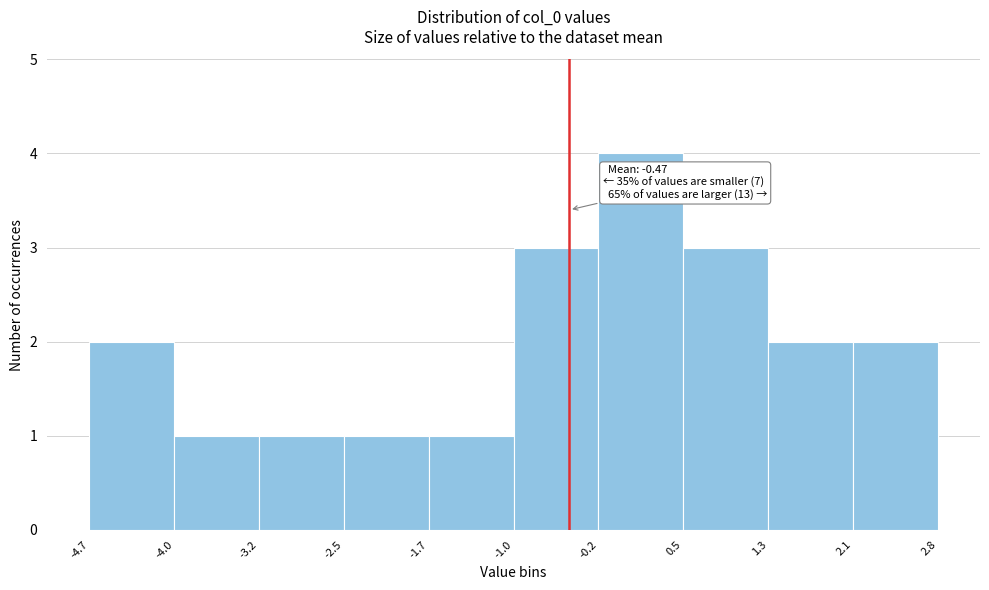

Over which range of the x-axis is the bar tallest?

-0.2 to 0.5